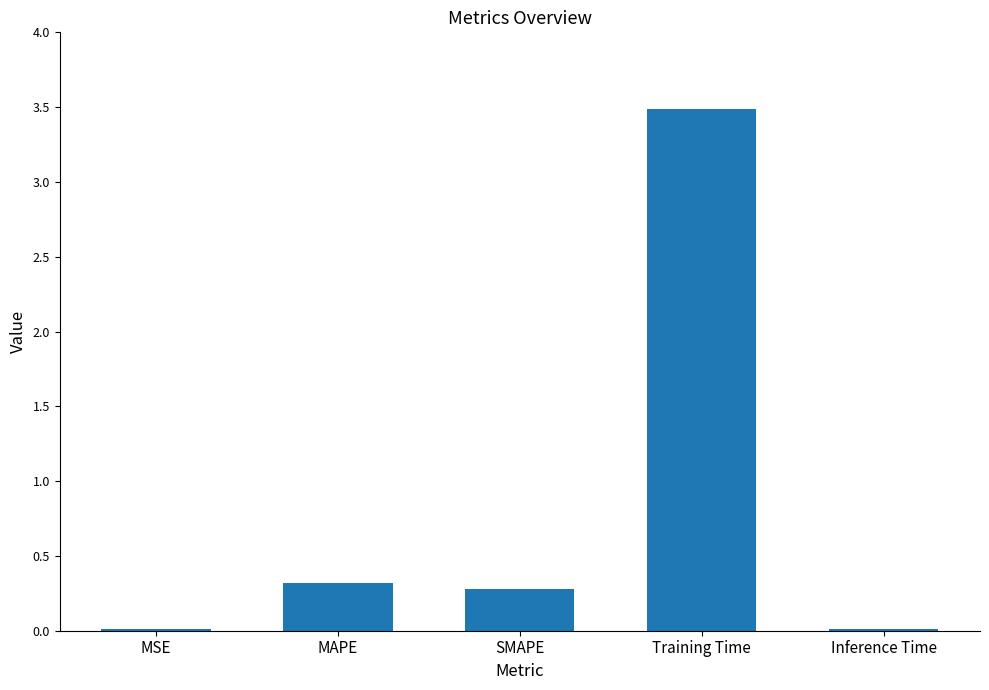

What is the maximum value shown in the chart?

3.5